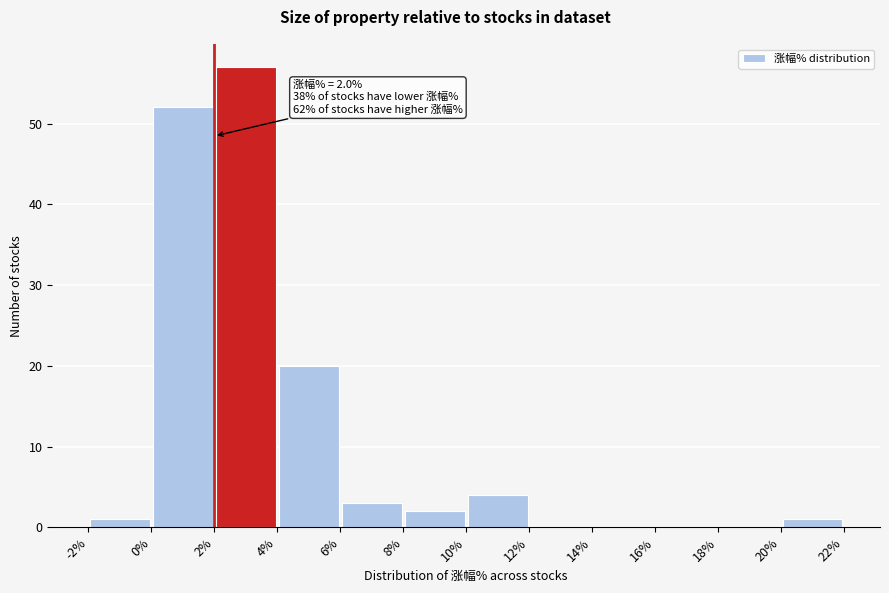

Over which range of the x-axis is the bar tallest?

2% to 4%